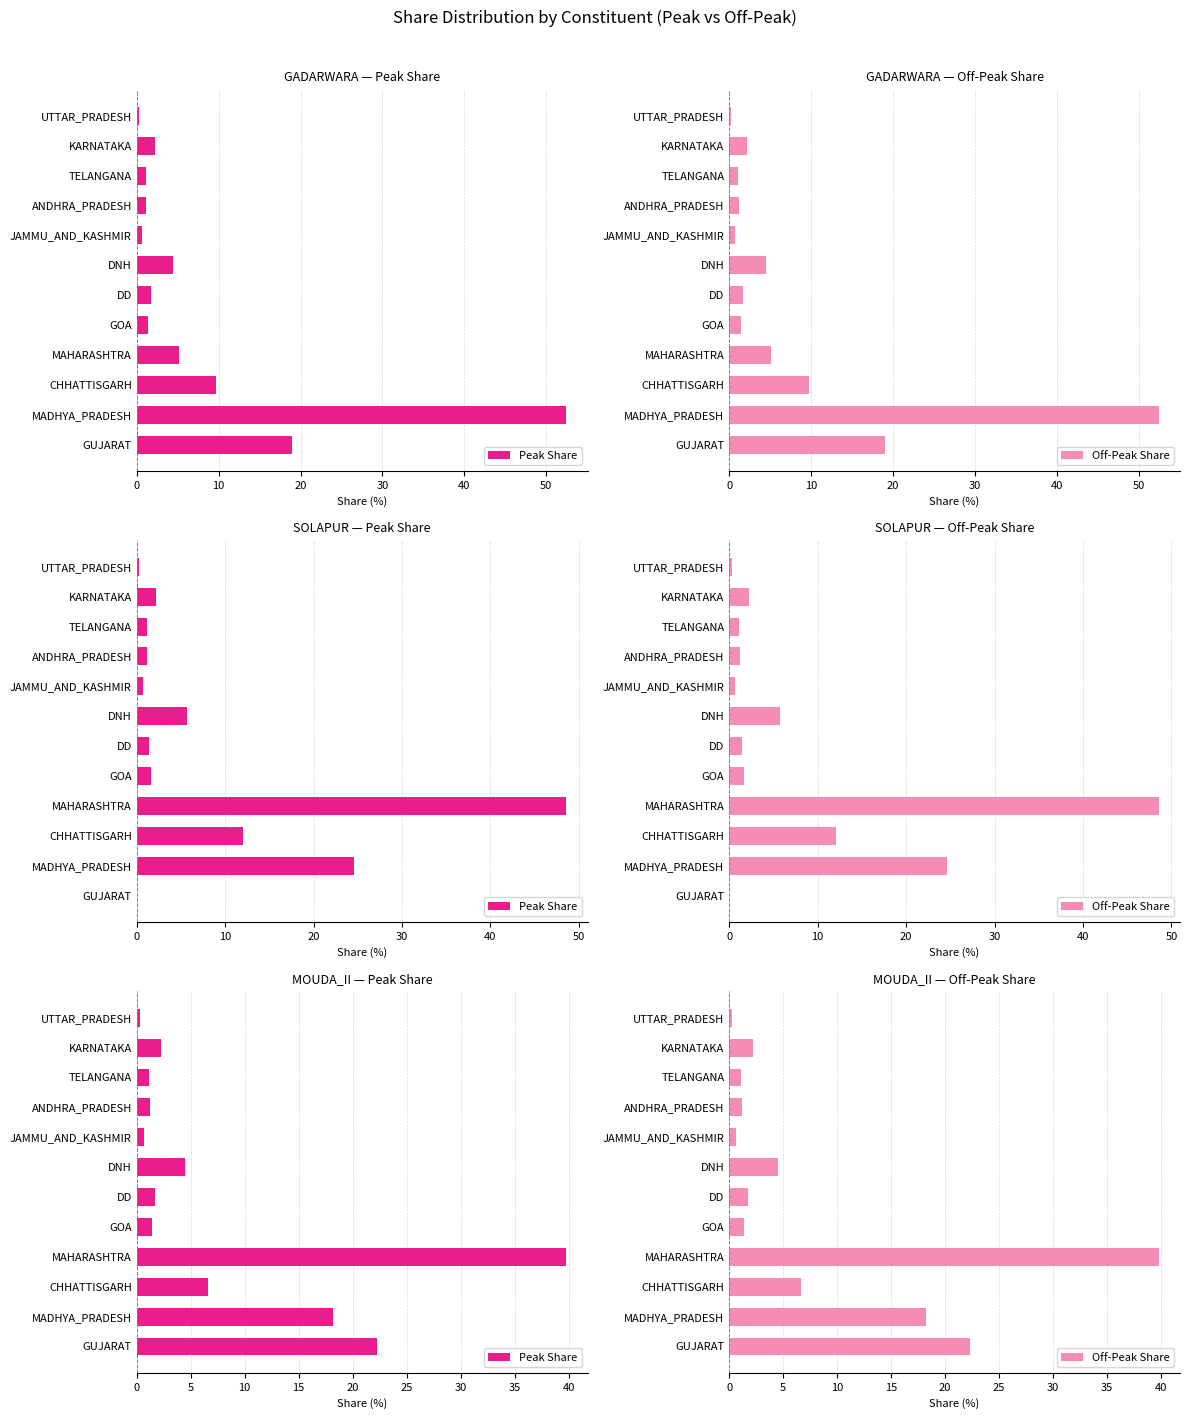

What is the total value across all series at UTTAR_PRADESH?

0.5